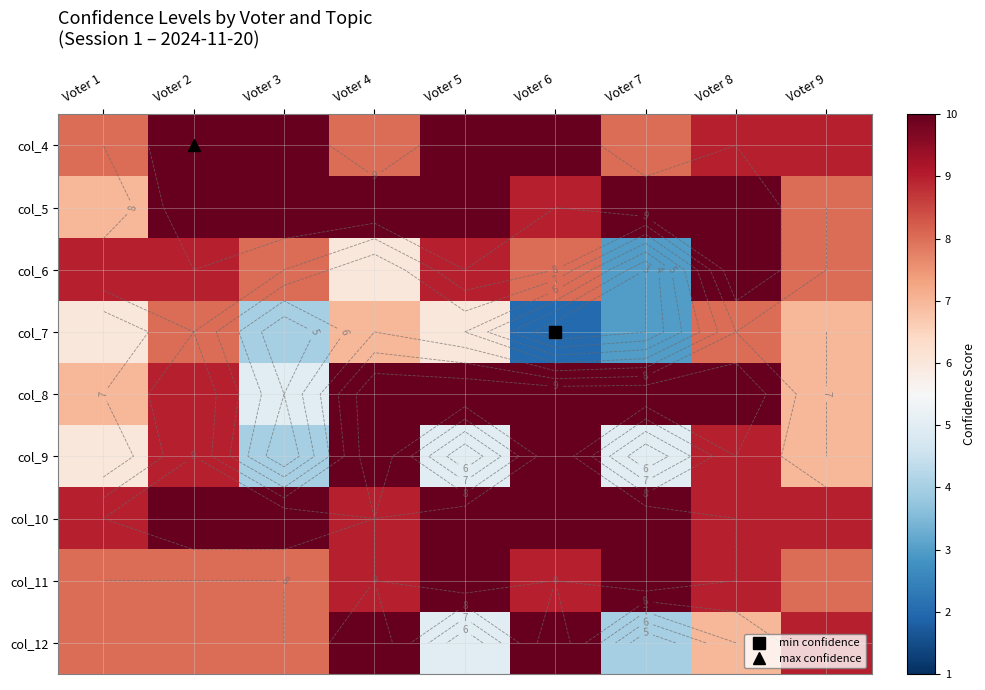

What is the difference between the highest and lowest values at Voter 3?

6